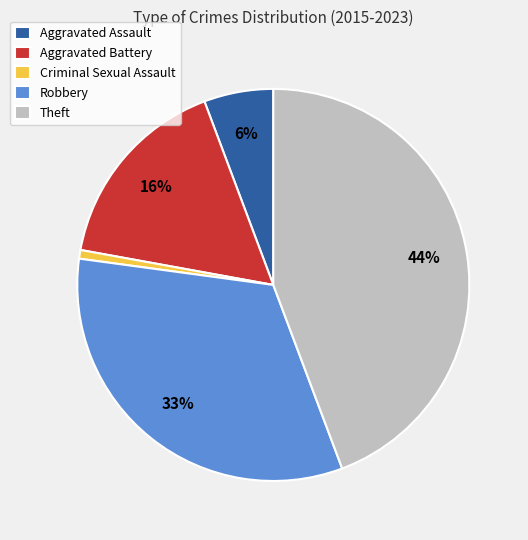

Between Aggravated Battery and Aggravated Assault, which is larger?

Aggravated Battery